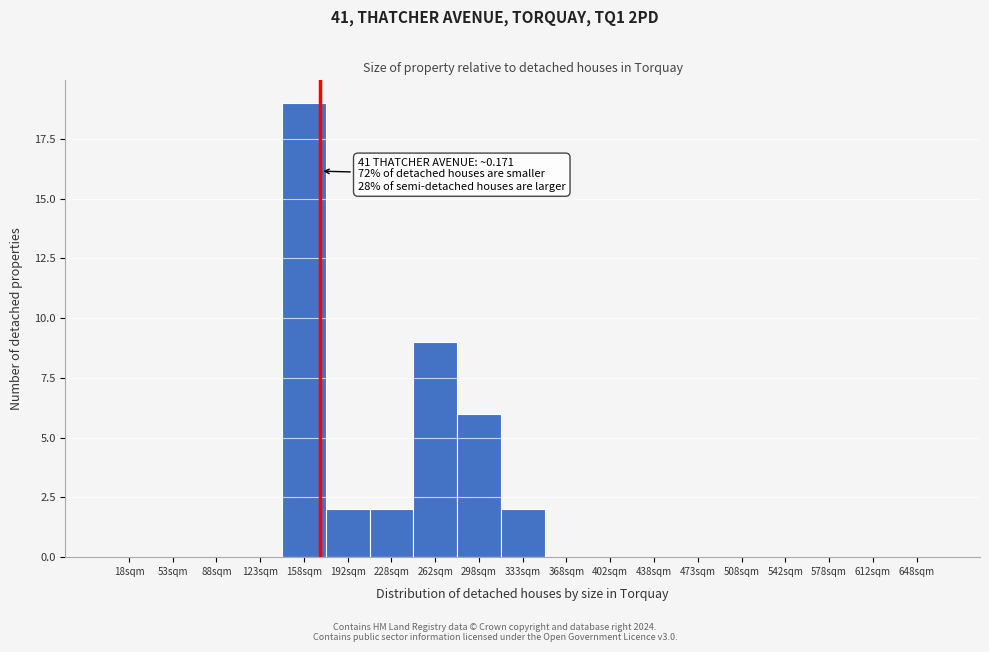

Reading left to right, what are all the values shown in this chart?

18sqm=0	53sqm=0	88sqm=0	123sqm=0	158sqm=19	192sqm=2	228sqm=2	262sqm=9	298sqm=6	333sqm=2	368sqm=0	402sqm=0	438sqm=0	473sqm=0	508sqm=0	542sqm=0	578sqm=0	612sqm=0	648sqm=0